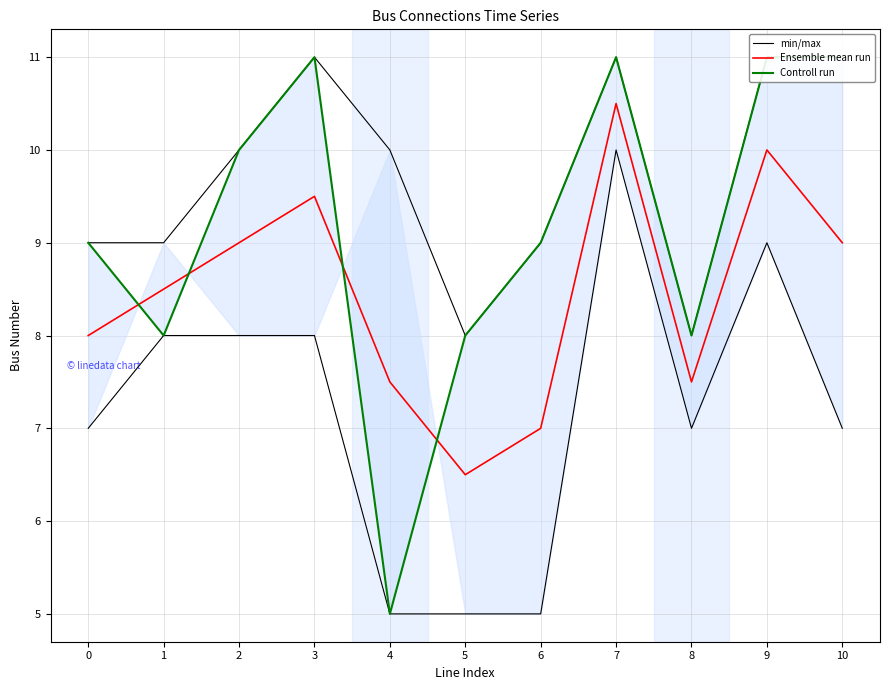

List the series in order of their peak value, highest first.

min/max, Controll run, Ensemble mean run